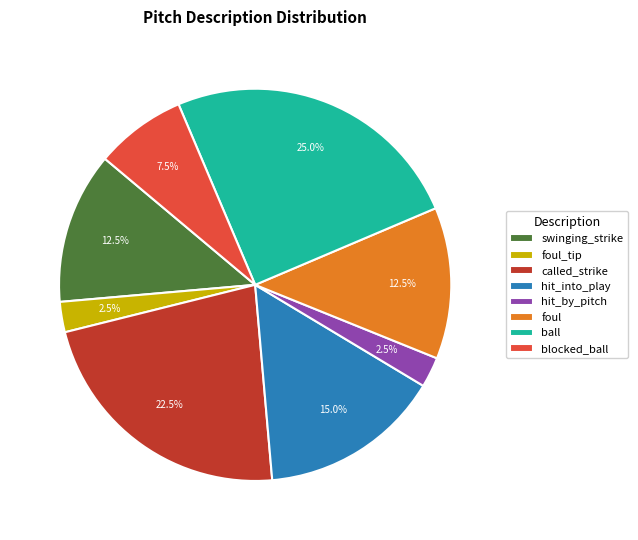

Is foul_tip the majority of the pie?

No